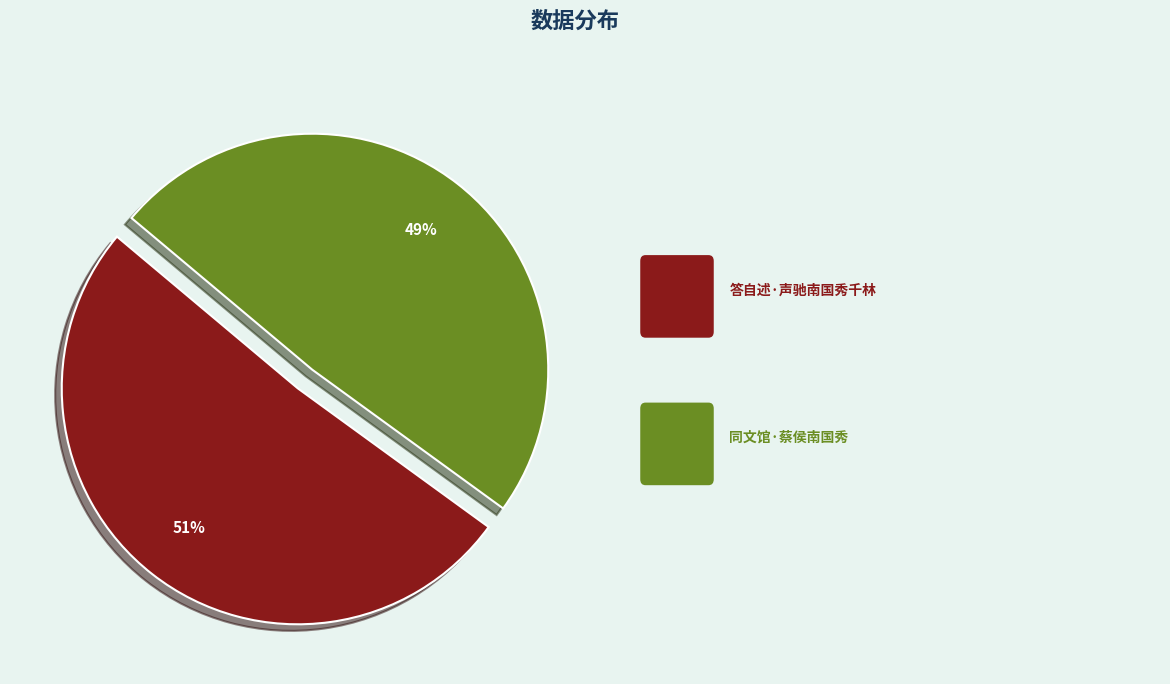

To the nearest percent, what is the average slice percentage?

50%